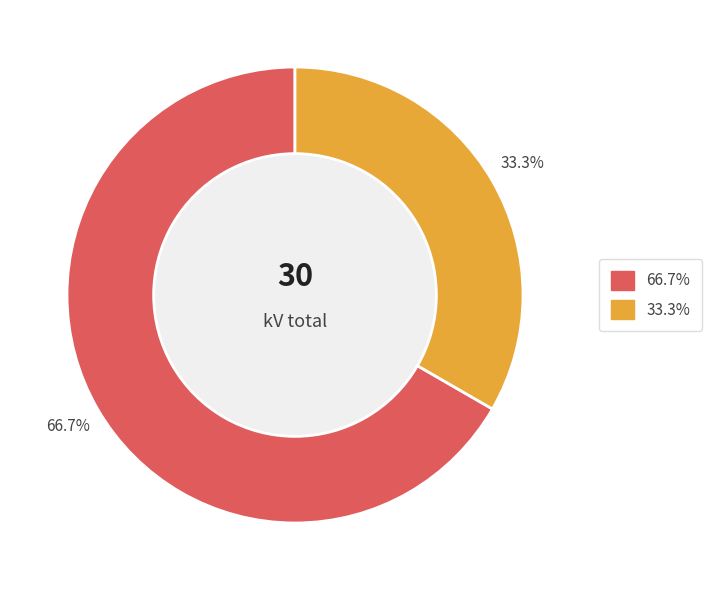

Is there any slice that represents more than half of the pie?

Yes